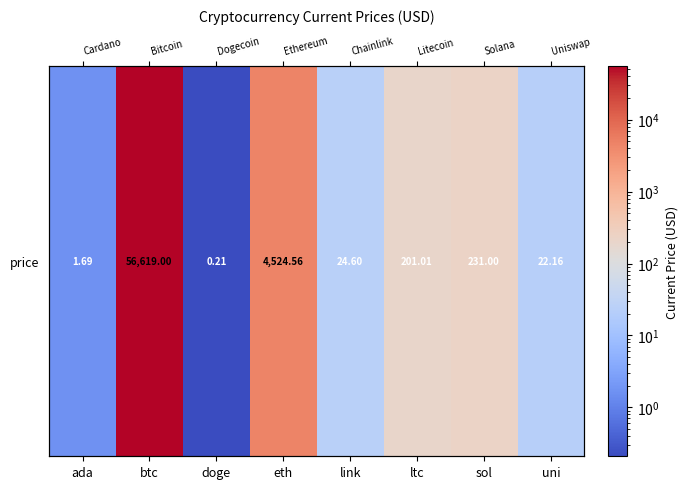

Reading left to right, extract all data points from this chart.

1.7	56619.0	0.2	4524.6	24.6	201.0	231.0	22.2